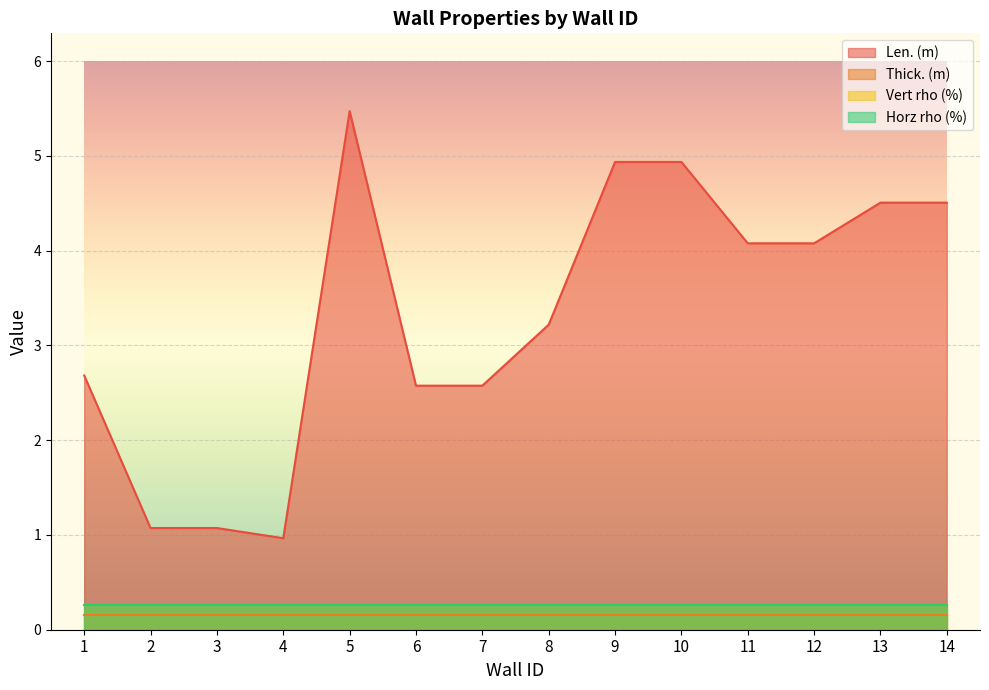

Which series has the widest spread of values?

Len. (m)